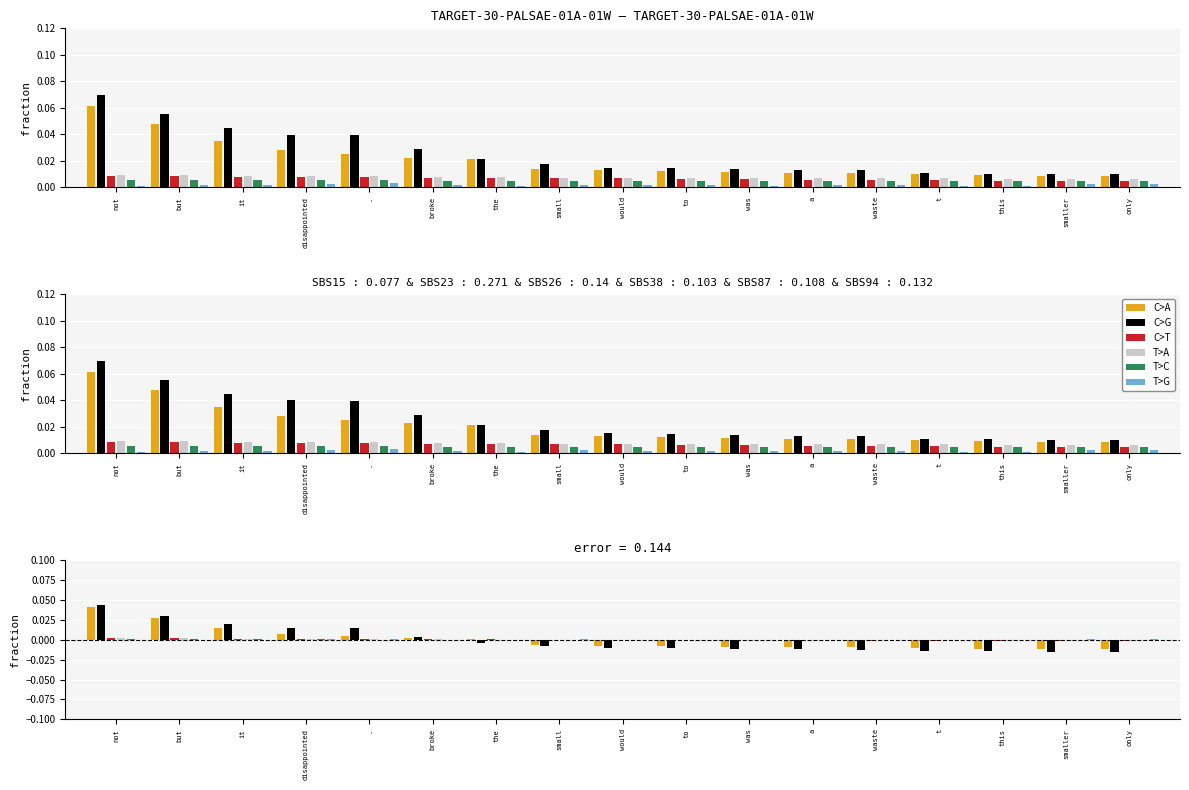

How many groups of bars are there?

17